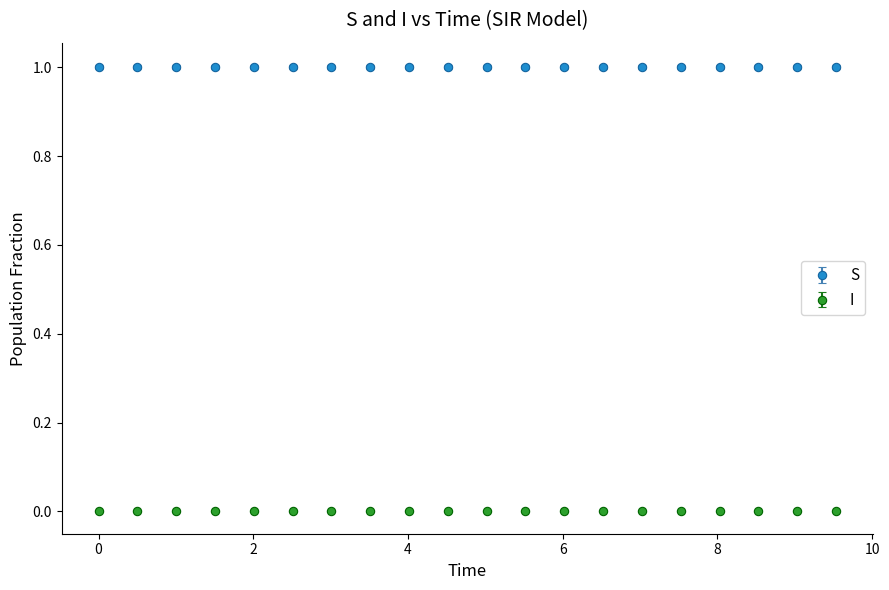

What is the value of the S point at the 6th from the left?

1.0